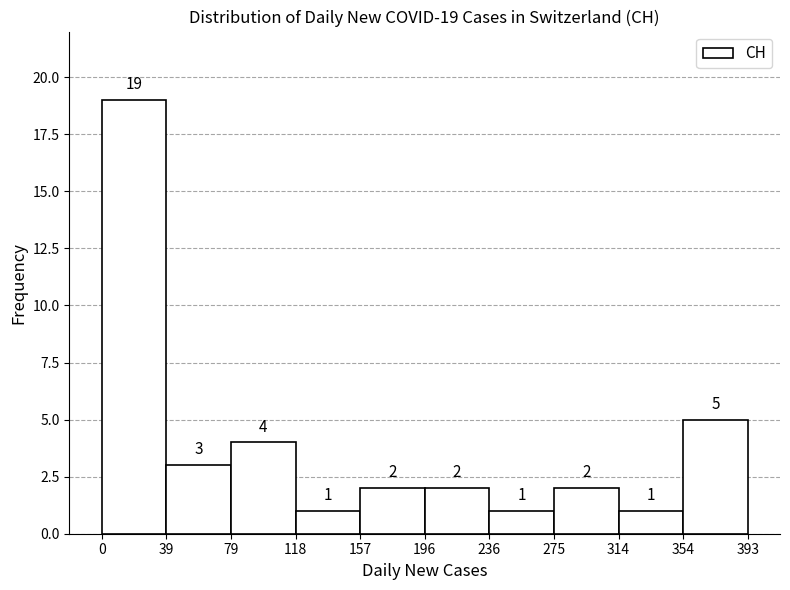

Over which range of the x-axis is the bar tallest?

0 to 39